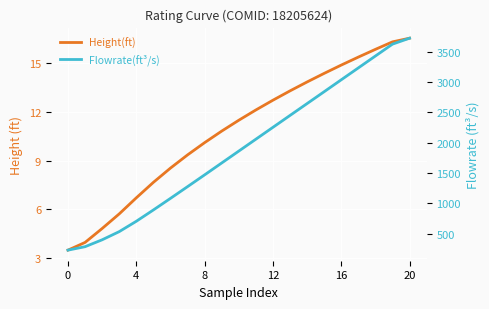

At how many categories does at least one series exceed 2787?

6